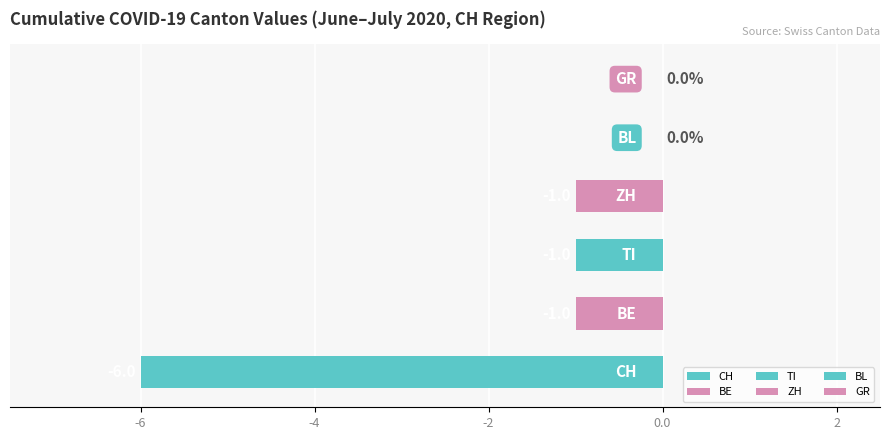

Which has a higher value, 0 or 3?

3